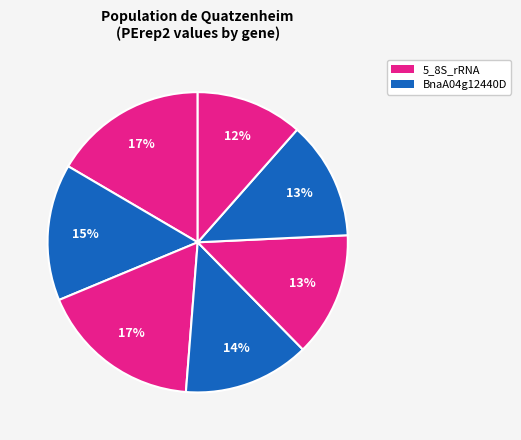

How many segments does this pie chart have?

7